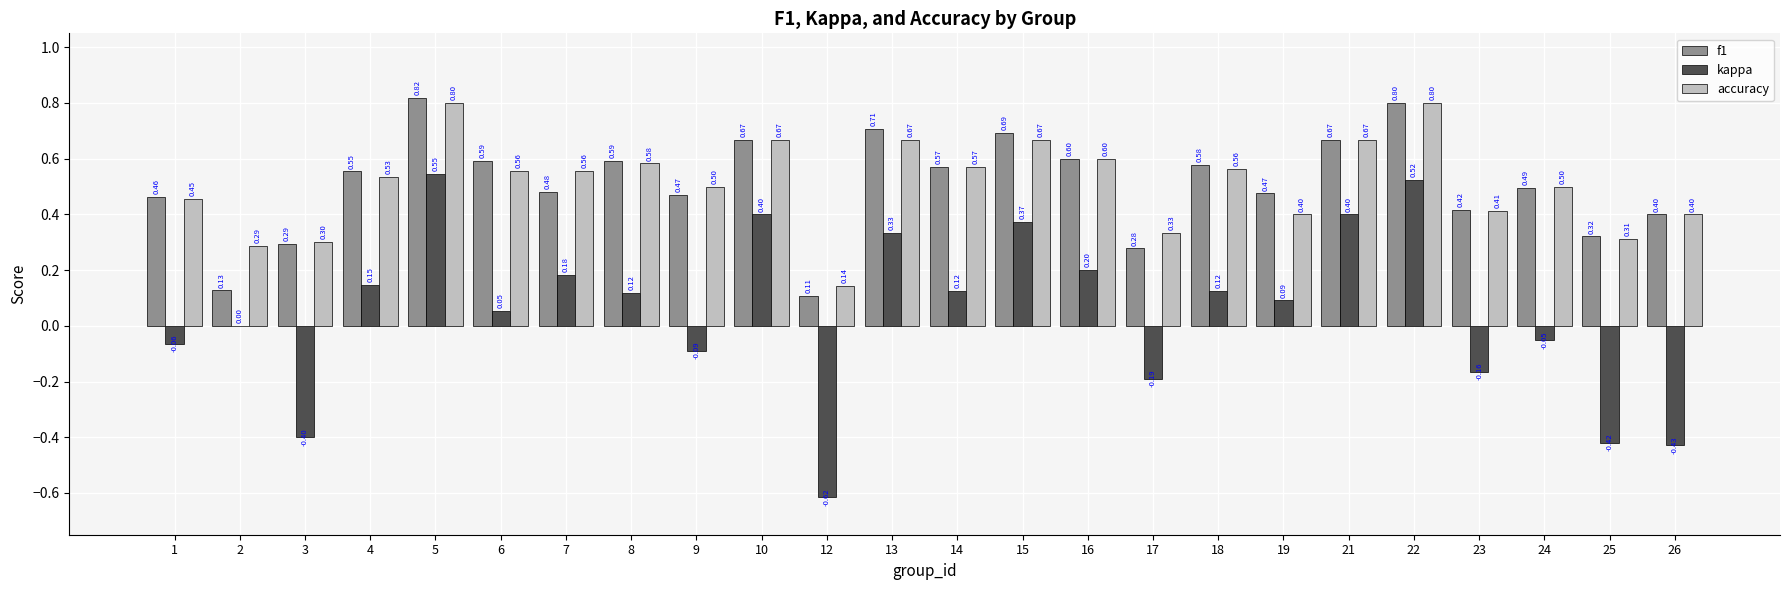

At which category is the sum across all series the highest?

5